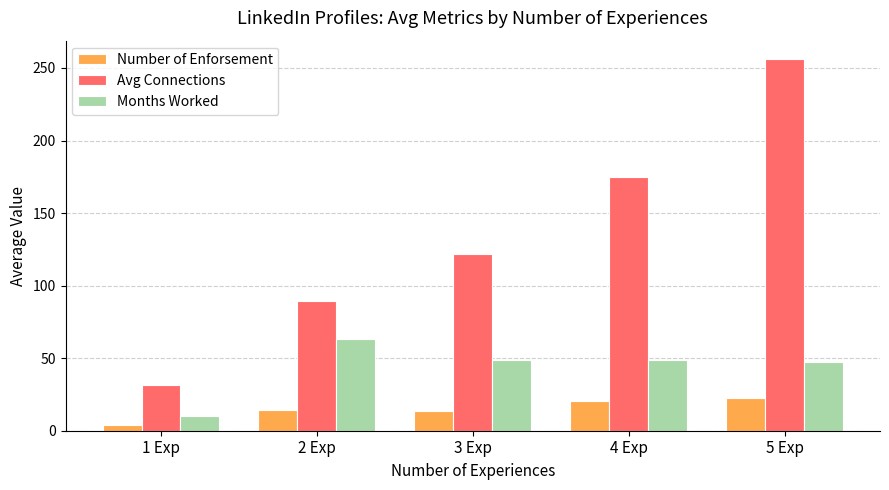

The value of Avg Connections at 3 Exp is 121.5. True or false?

True